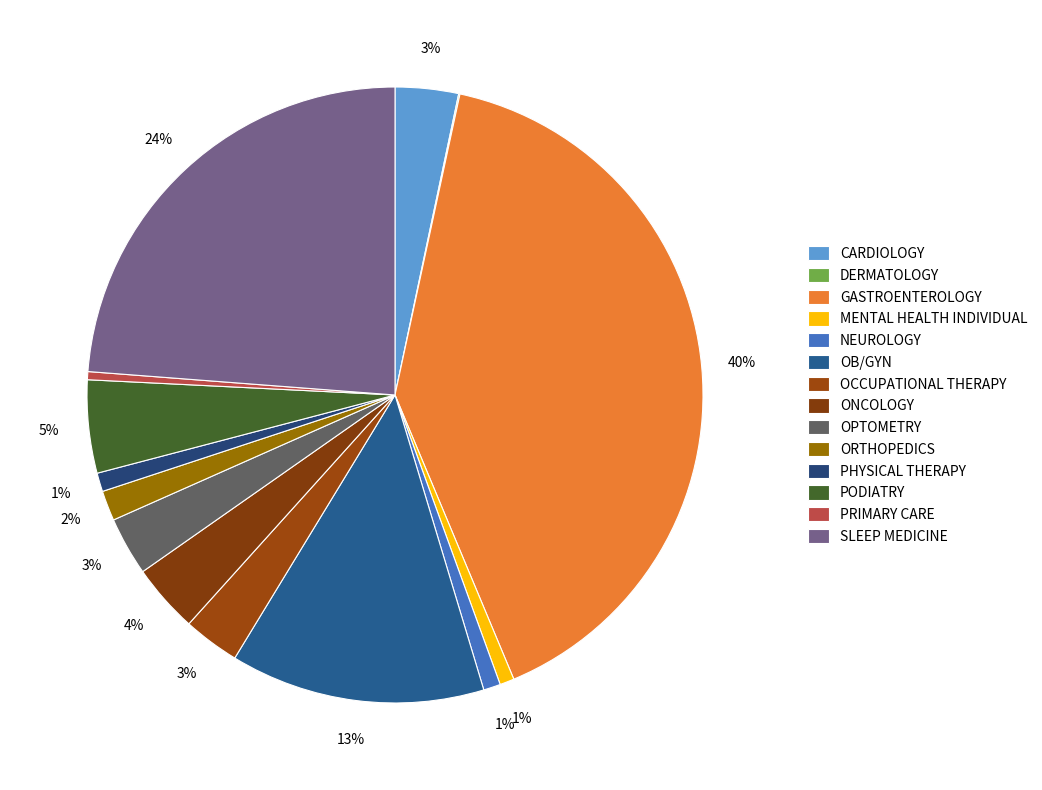

What is the smallest slice in the pie chart?

DERMATOLOGY